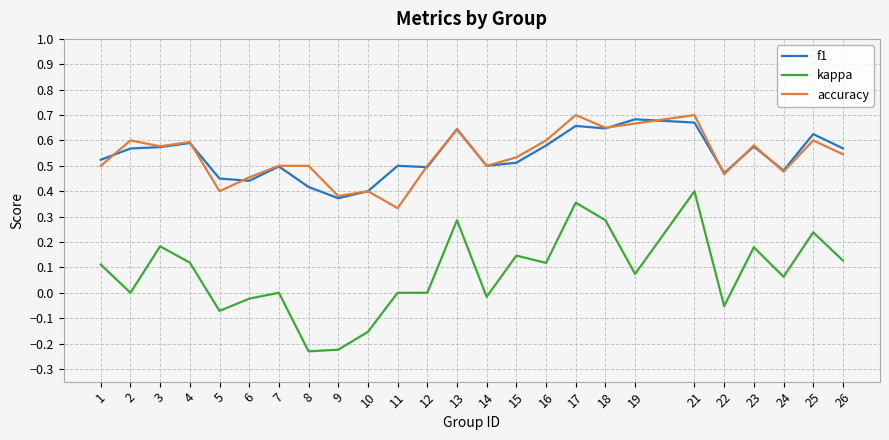

Which category has the lowest value in the f1 series?

9